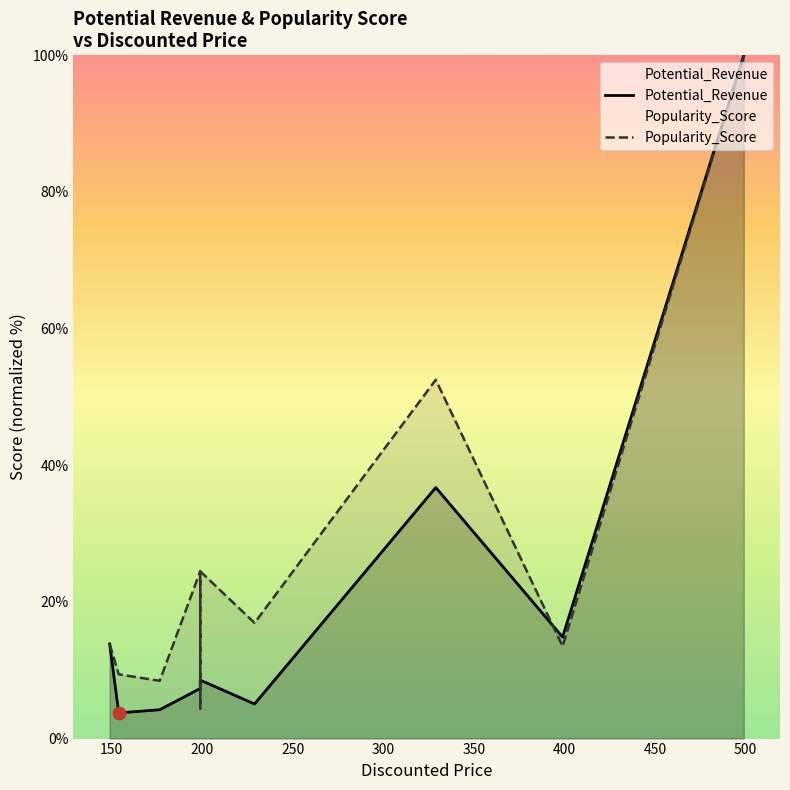

What are all the series names shown in the legend?

Potential_Revenue, Popularity_Score